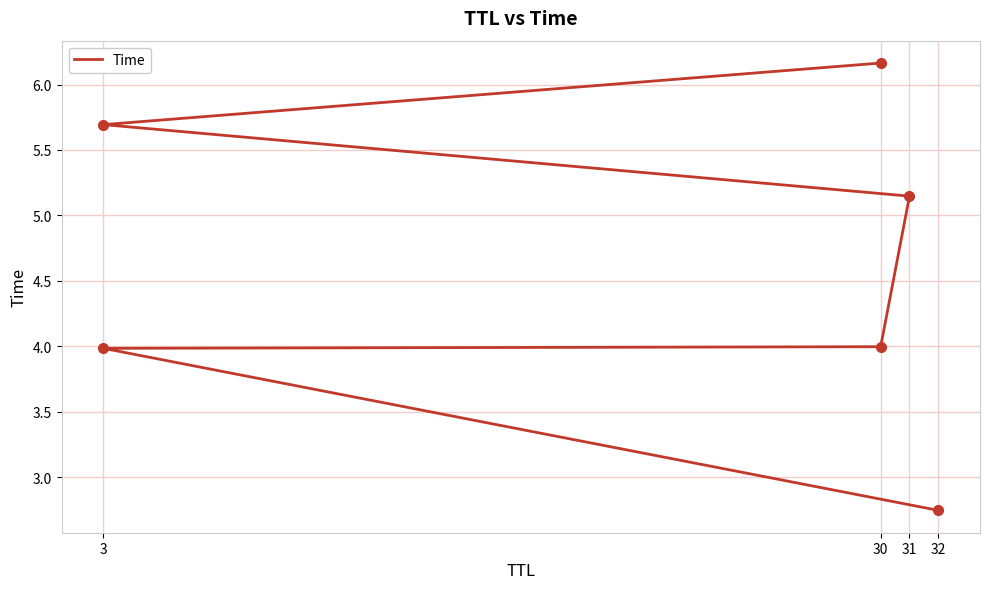

Reading right to left, extract all data points from this chart.

6.2	5.7	5.1	4.0	4.0	2.7